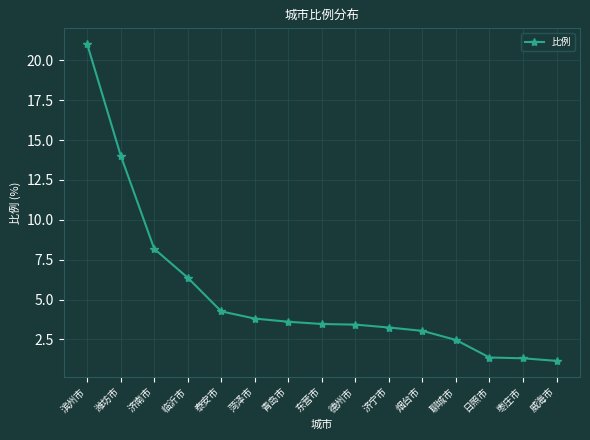

Is this an area chart (filled region under the line)?

No